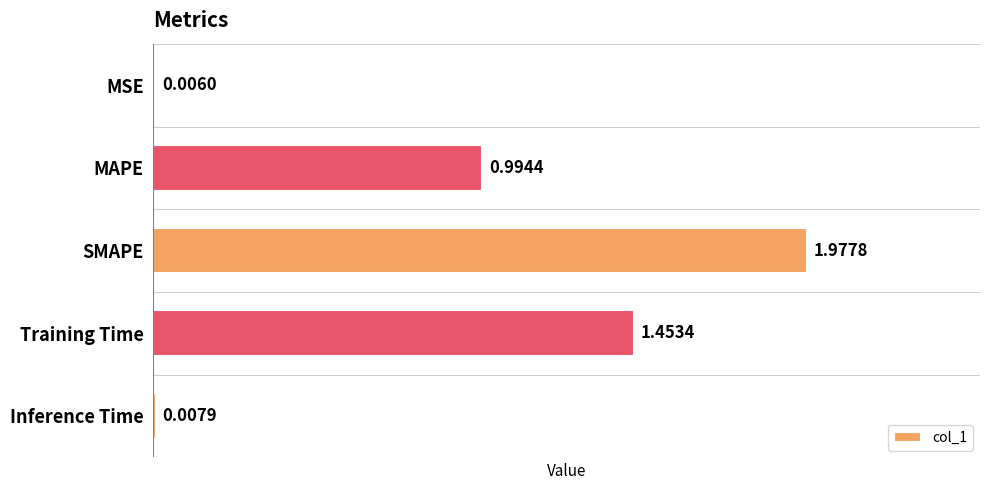

Where is the data nearest to the value 0?

MSE